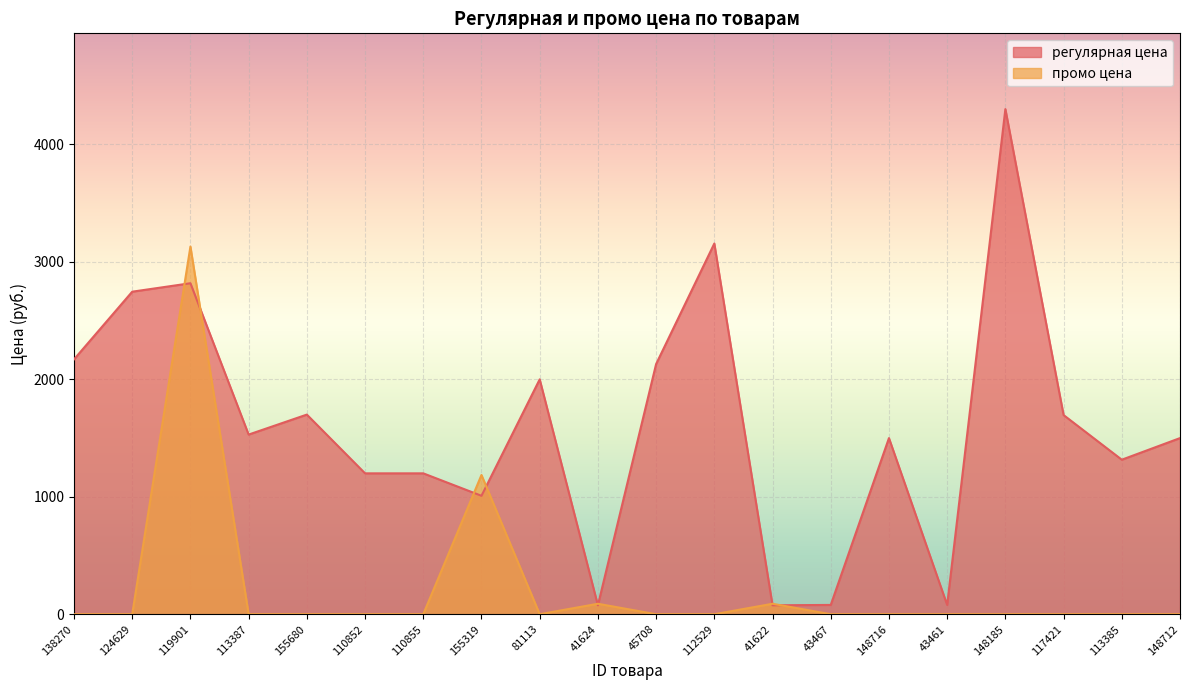

What is the label of the 2nd point from the right?

113385